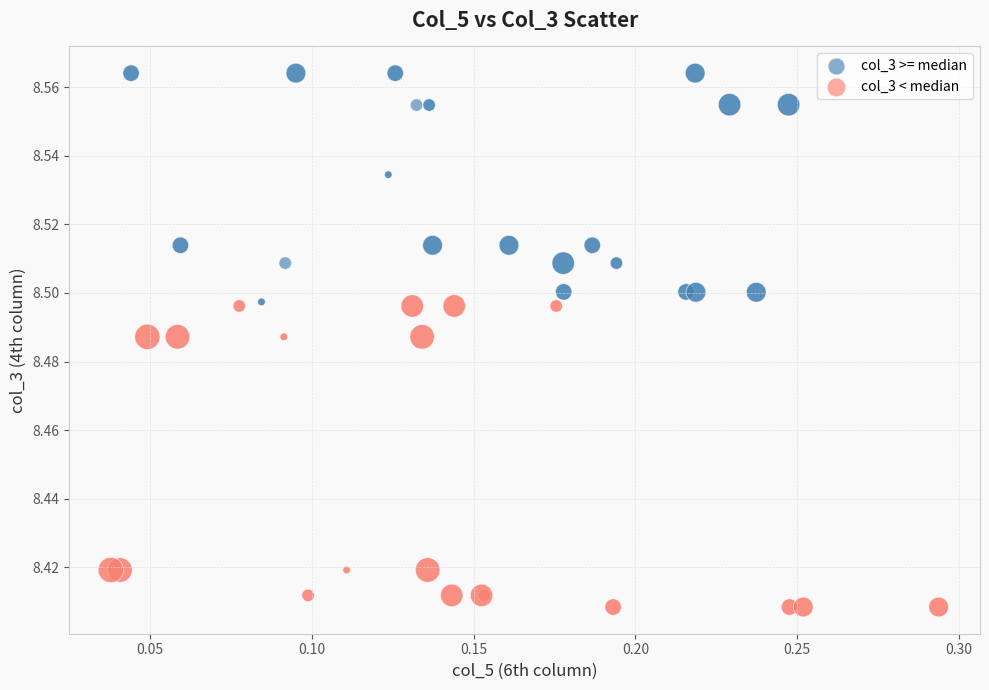

Which series contains the lowest Y value?

col_3 < median